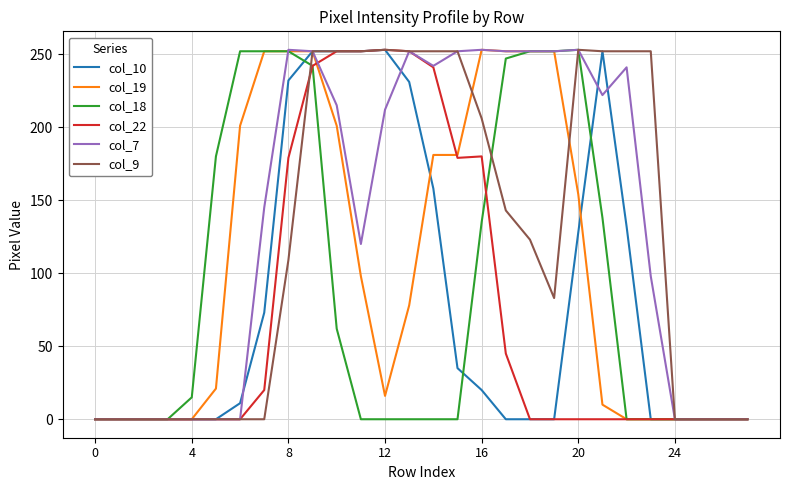

What is the greatest value displayed?

253